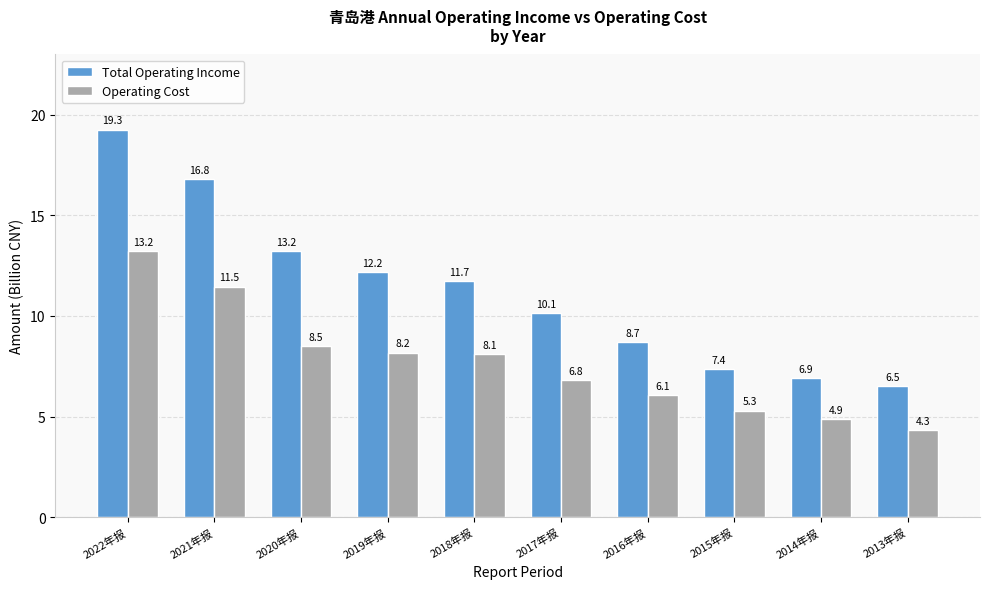

What is the difference between the Operating Cost values at 2022年报 and 2014年报?

8.3